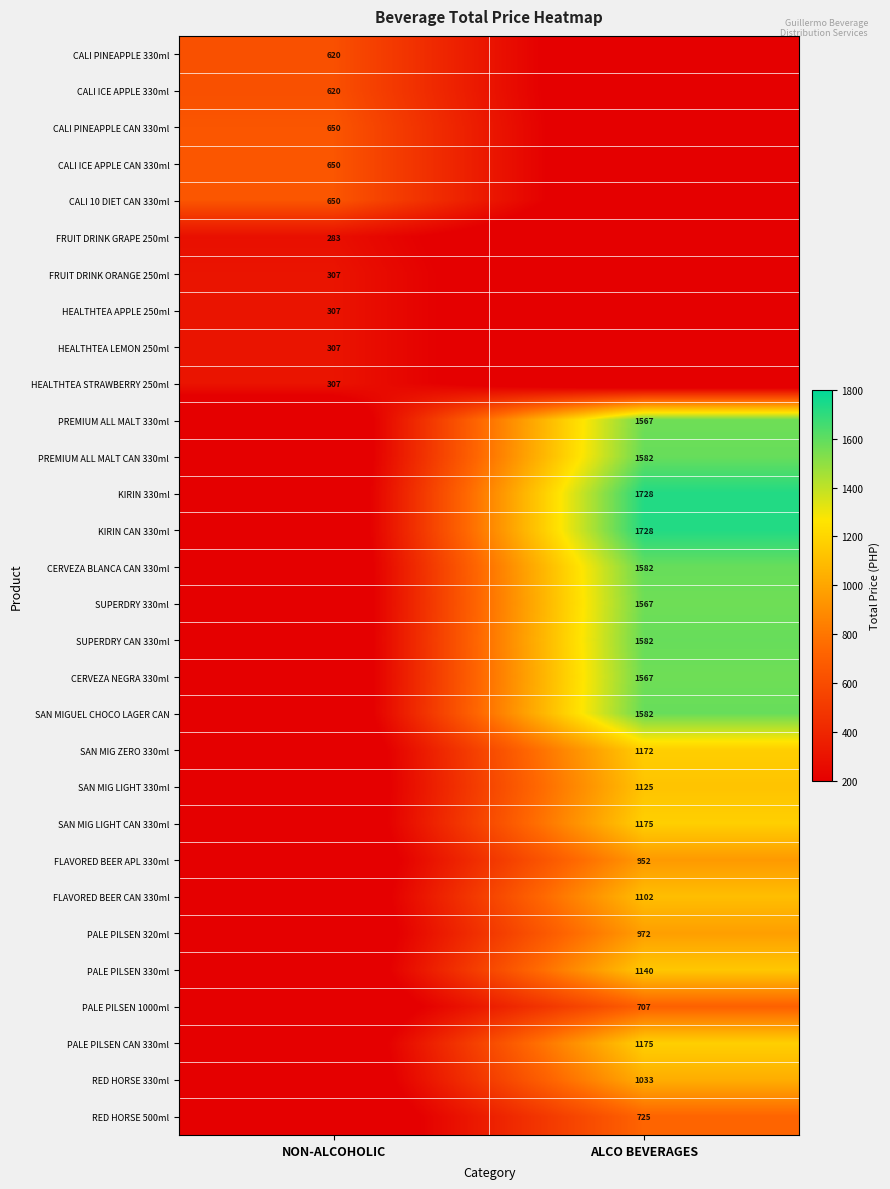

The value of SUPERDRY 330ml at ALCO BEVERAGES is 2137. True or false?

False